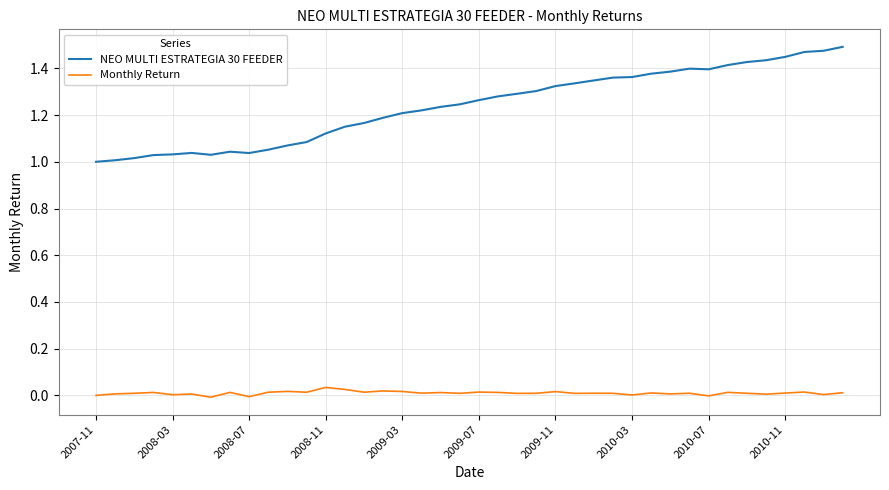

Which series has the widest spread of values?

NEO MULTI ESTRATEGIA 30 FEEDER